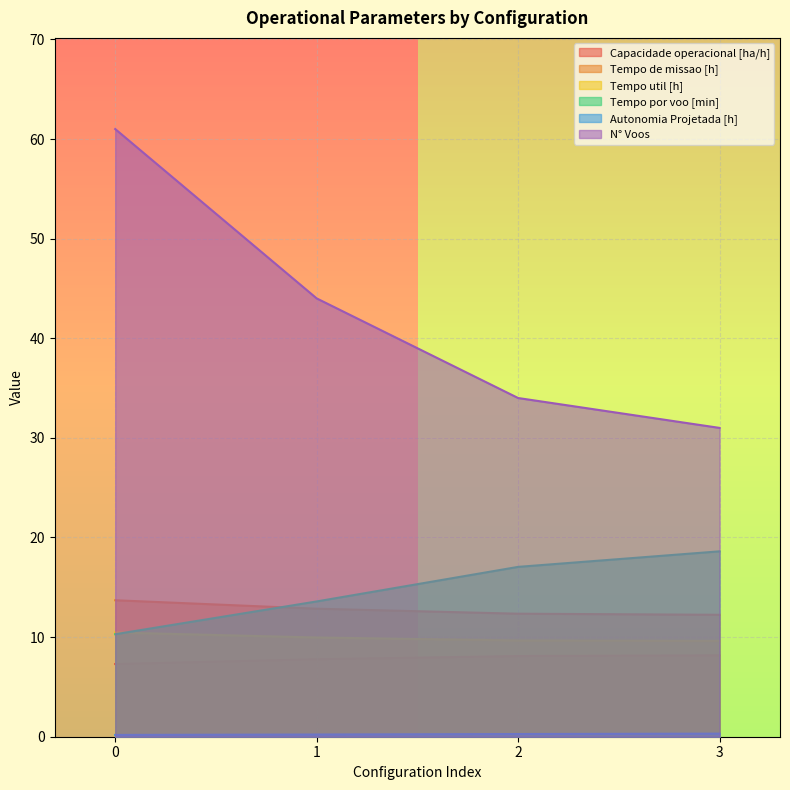

What is the difference between the maximum and minimum values?

1